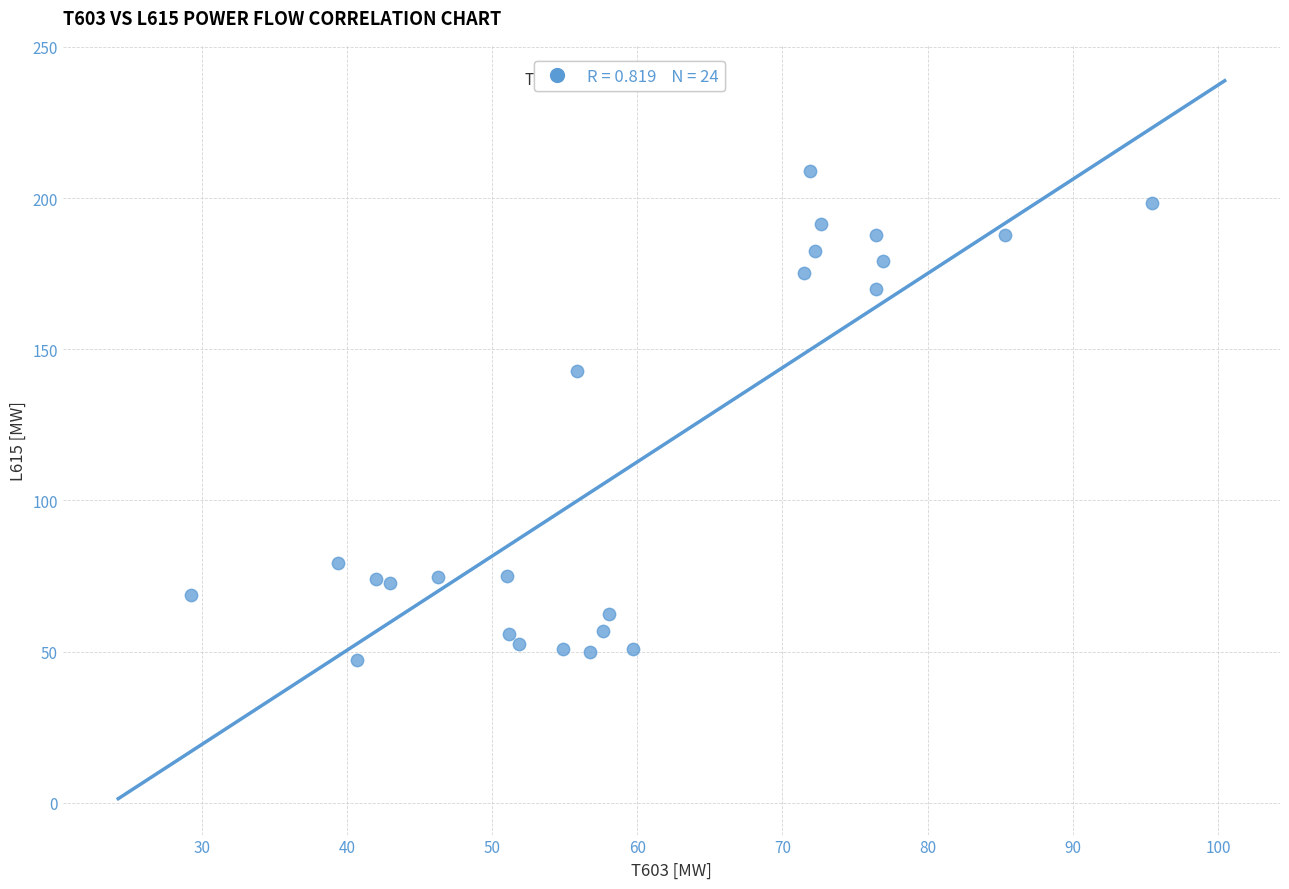

What Y value in the scatter plot is closest to 128?

142.8